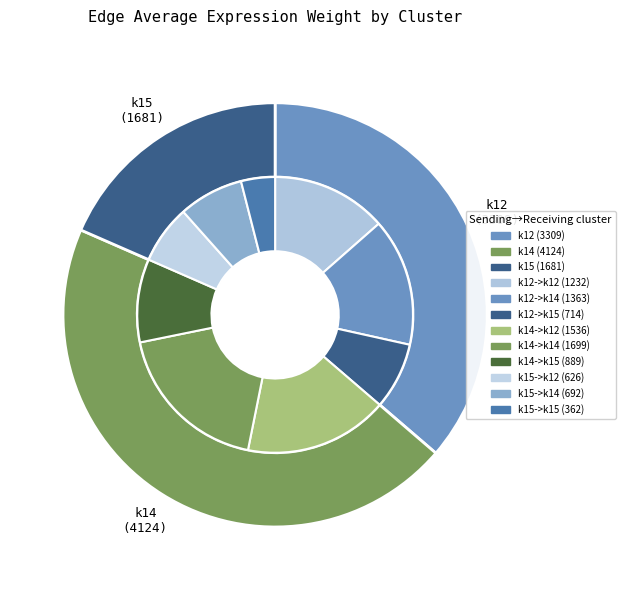

Is it true that k14->k12 is 17% of the pie?

True